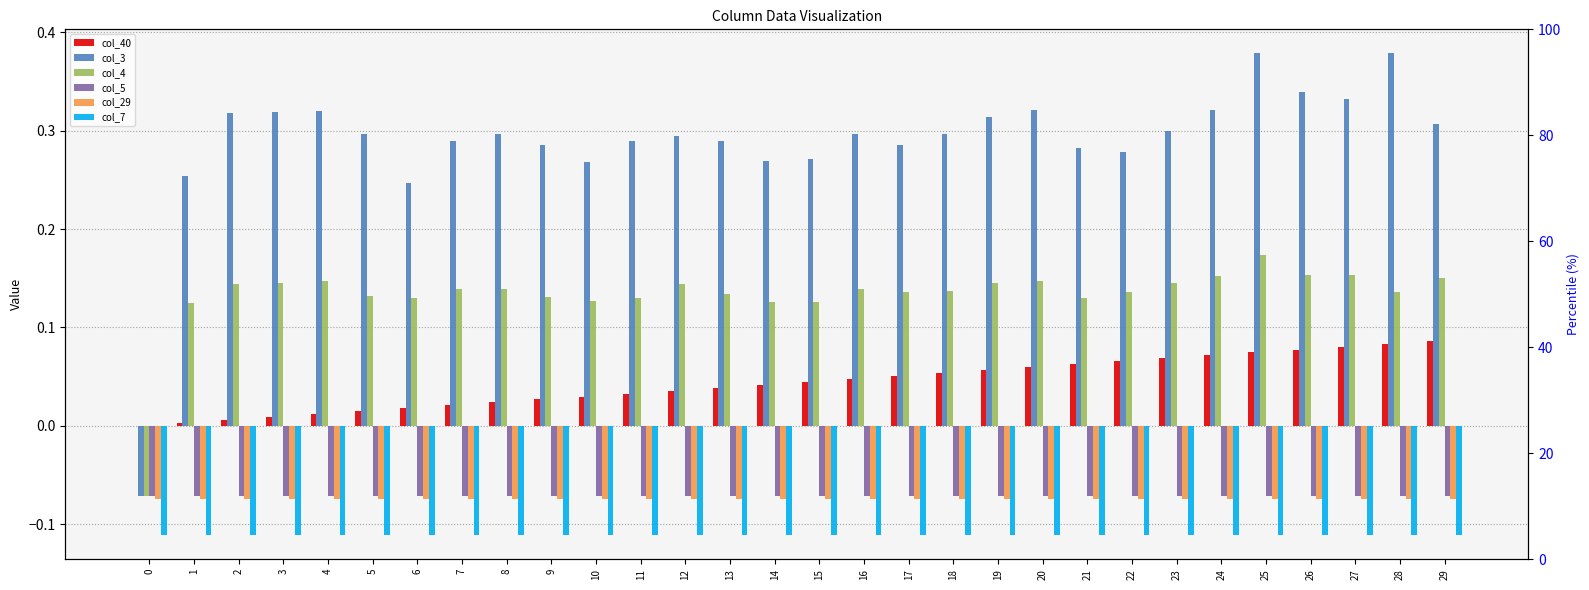

Which series has the largest total across all categories?

col_3